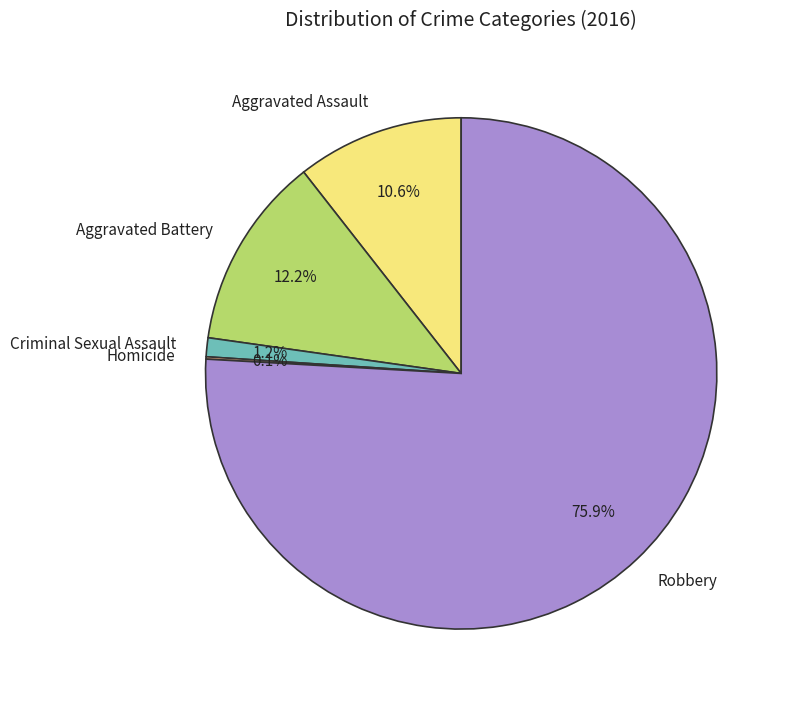

To the nearest percent, what portion does Robbery represent?

76%